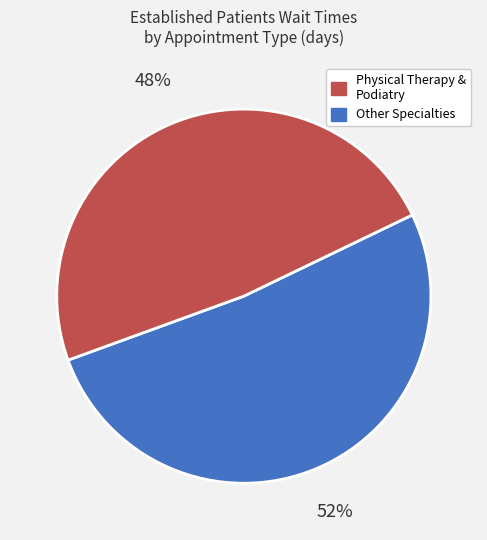

Is there a majority slice in this chart?

Yes